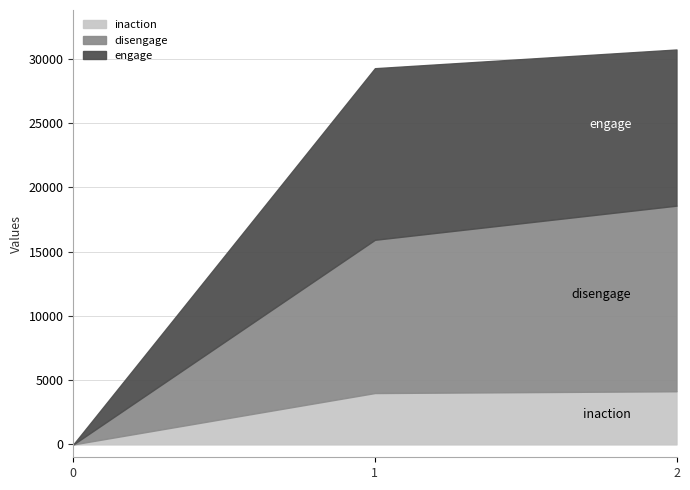

Reading right to left, extract all data points from this chart.

inaction: 4138	3999	0
disengage: 14440	11924	0
engage: 12150	13349	0